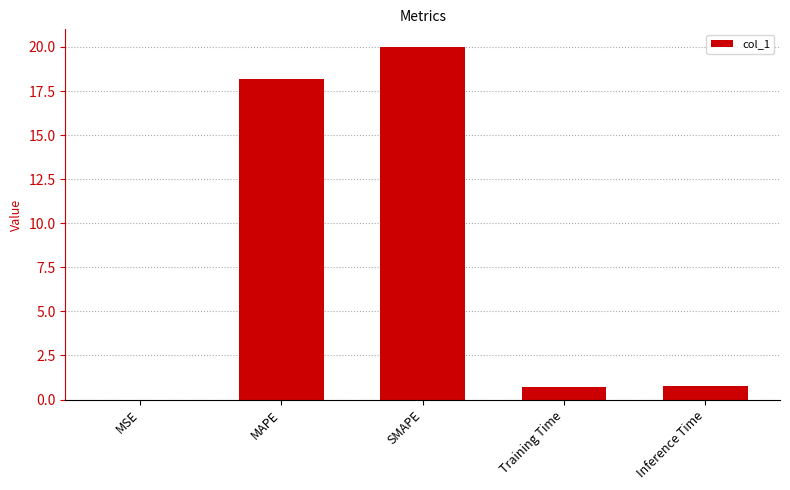

Where is the data nearest to the value 10?

MAPE